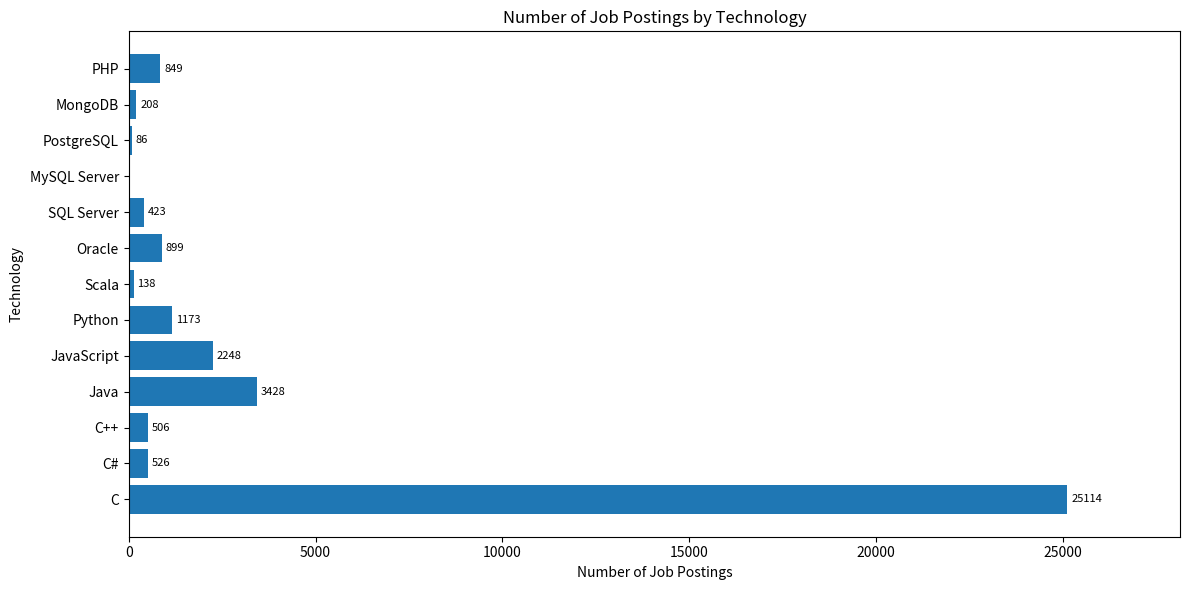

What is the sum of the values at MySQL Server and JavaScript?

2248